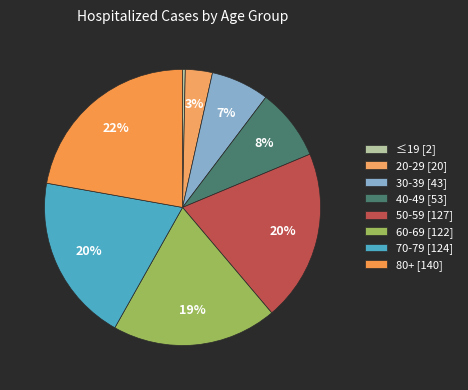

To the nearest percent, what percentage of the pie is 20-29?

3%